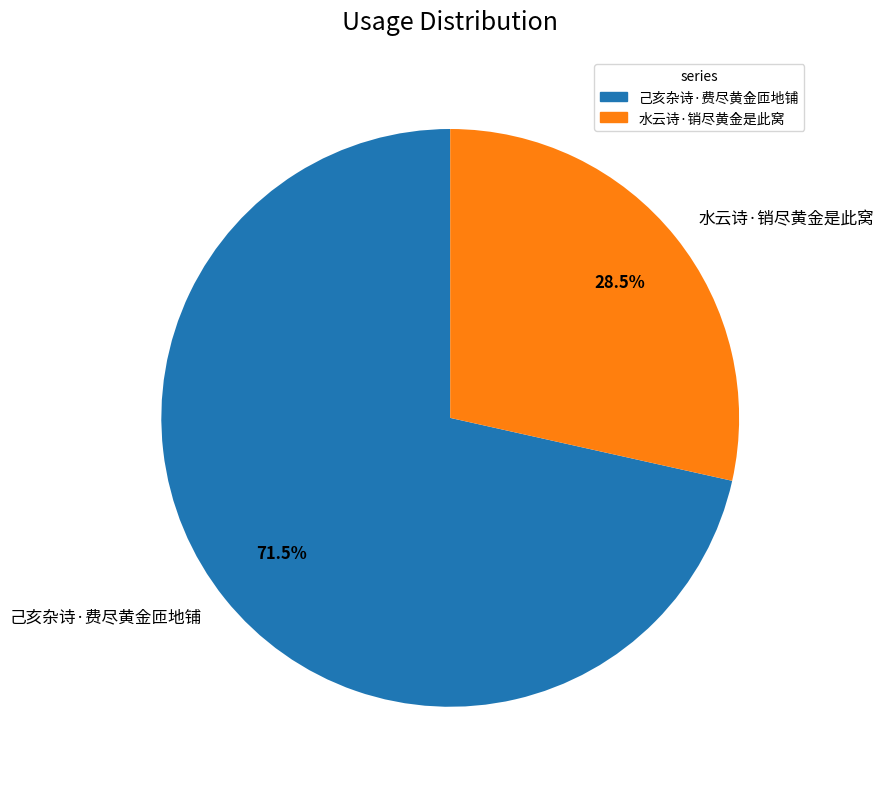

Which has a higher value, 己亥杂诗·费尽黄金匝地铺 or 水云诗·销尽黄金是此窝?

己亥杂诗·费尽黄金匝地铺